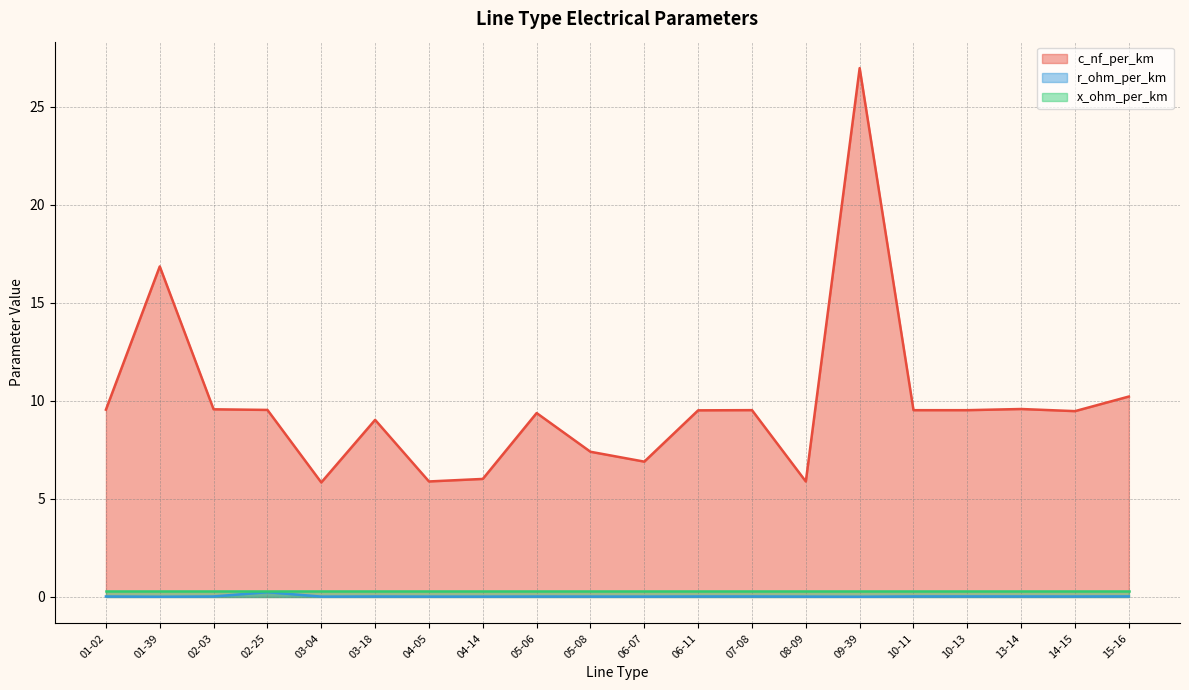

What is the total value across all series at 06-11?

9.8